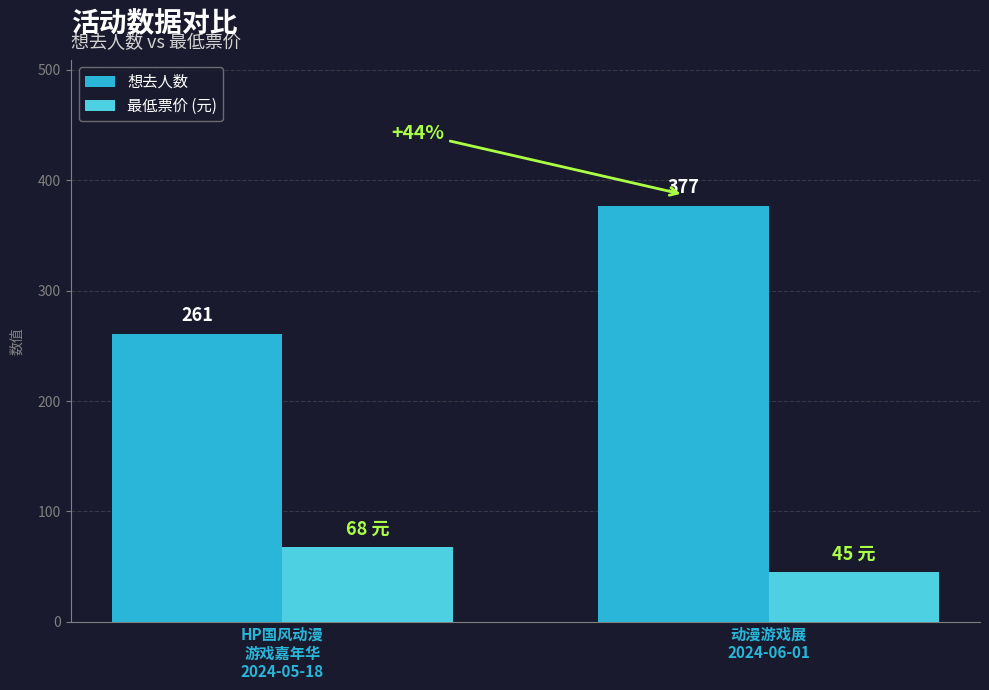

How many values in the 想去人数 series are below 377?

1